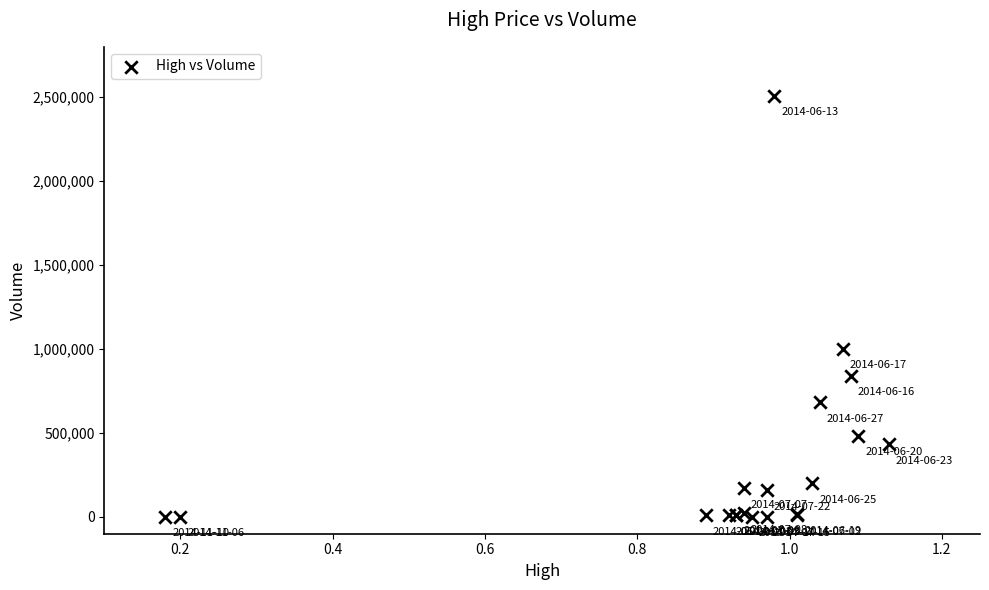

What Y value in the scatter plot is closest to 1254800?

1000000